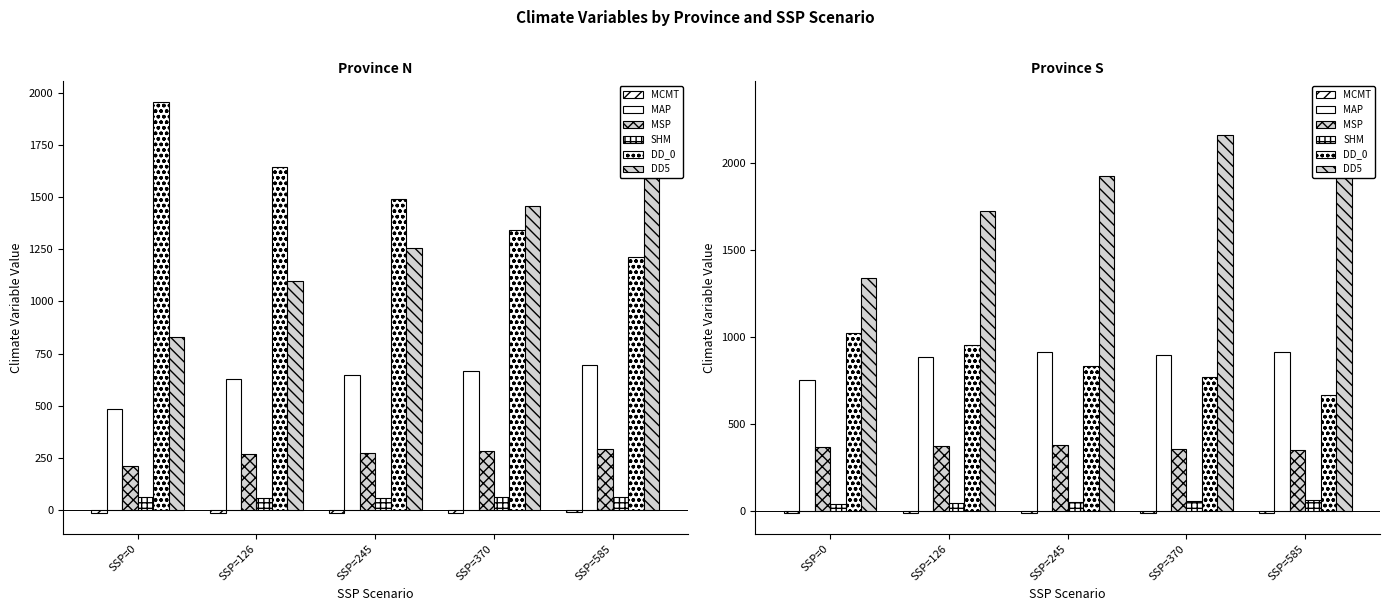

What are all the series names shown in the legend?

MCMT, MAP, MSP, SHM, DD_0, DD5